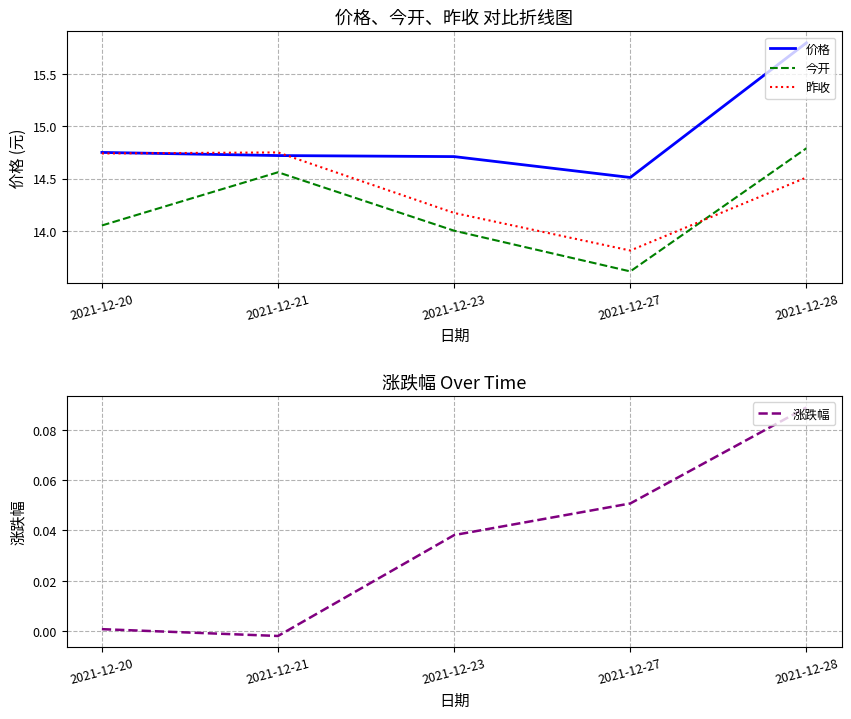

What is the value of the 价格 point at the 1st from the left?

14.8